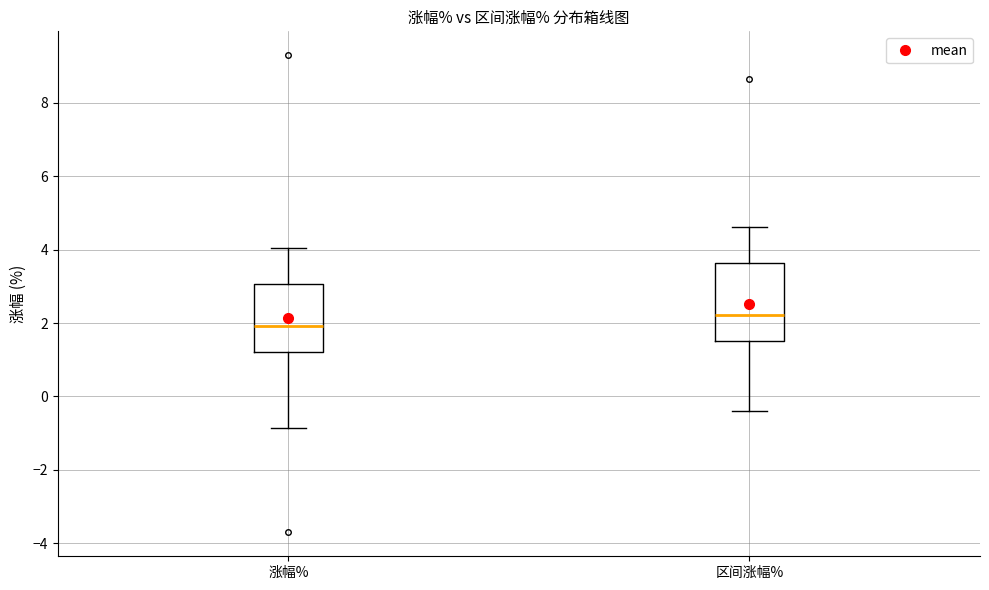

Which box's median line is the highest?

区间涨幅%